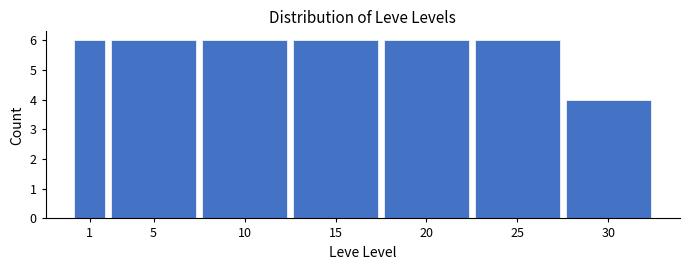

Reading right to left, list all the values displayed in this chart.

4	6	6	6	6	6	6